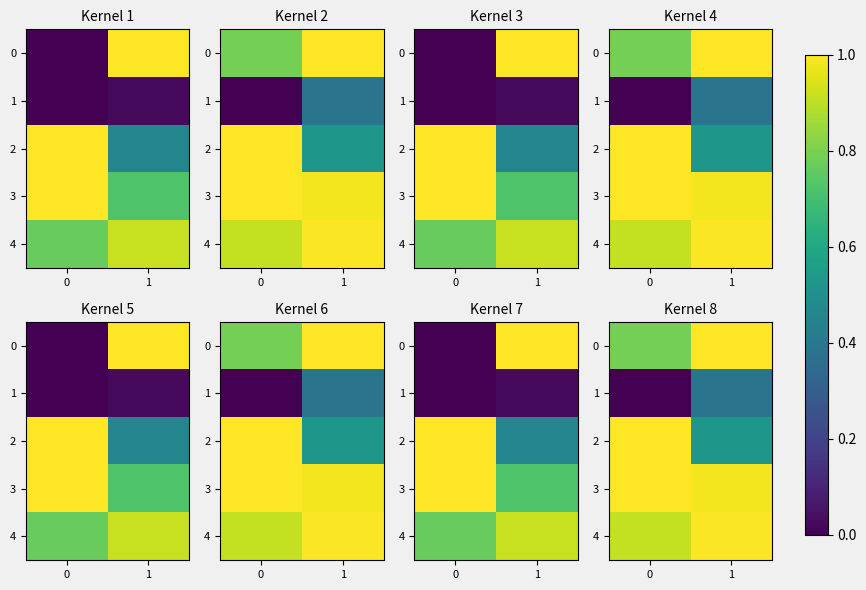

How many values in the 3 series are below 1?

1